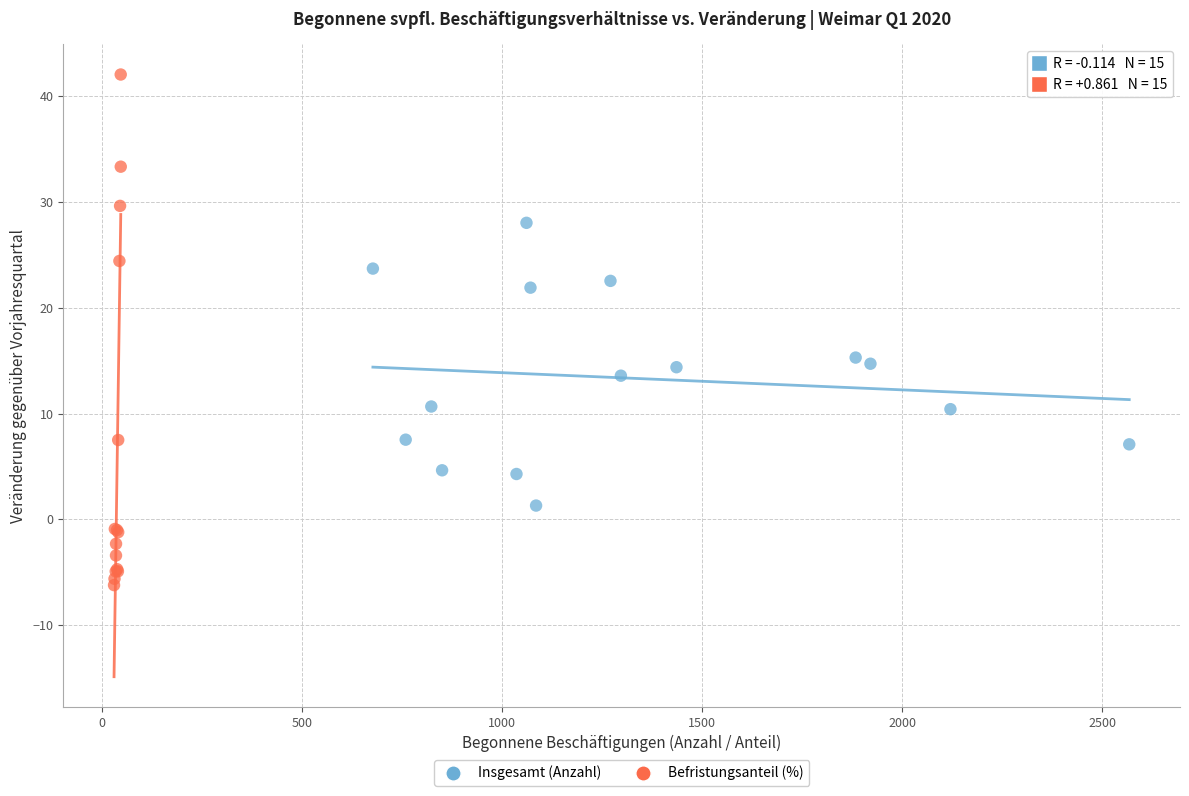

Which series has the widest spread of Y values?

Befristungsanteil (%)